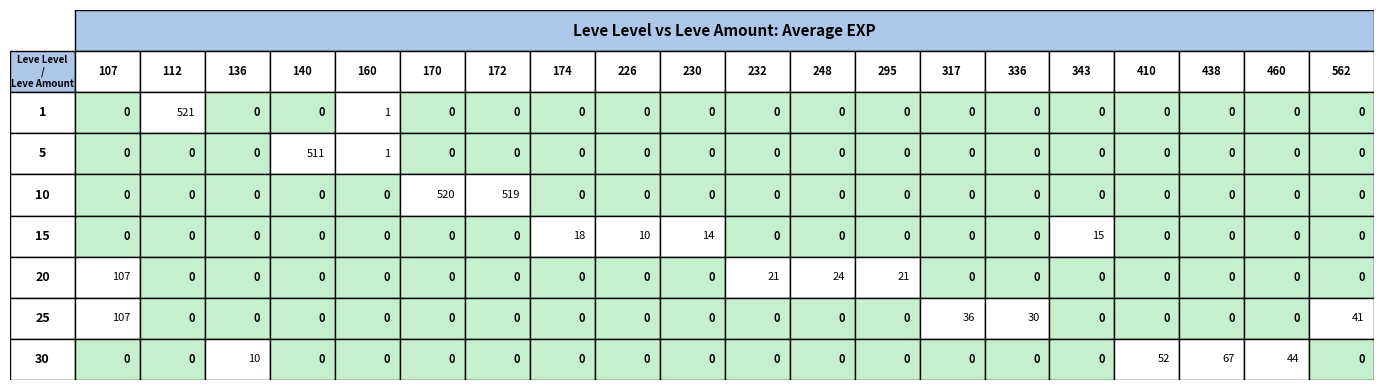

Which series has the widest spread of values?

1